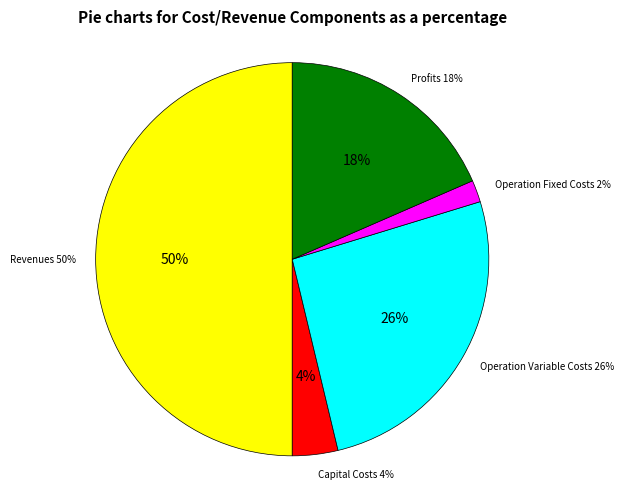

Between Total Operation Variable Costs and Total Profits, which is larger?

Total Operation Variable Costs